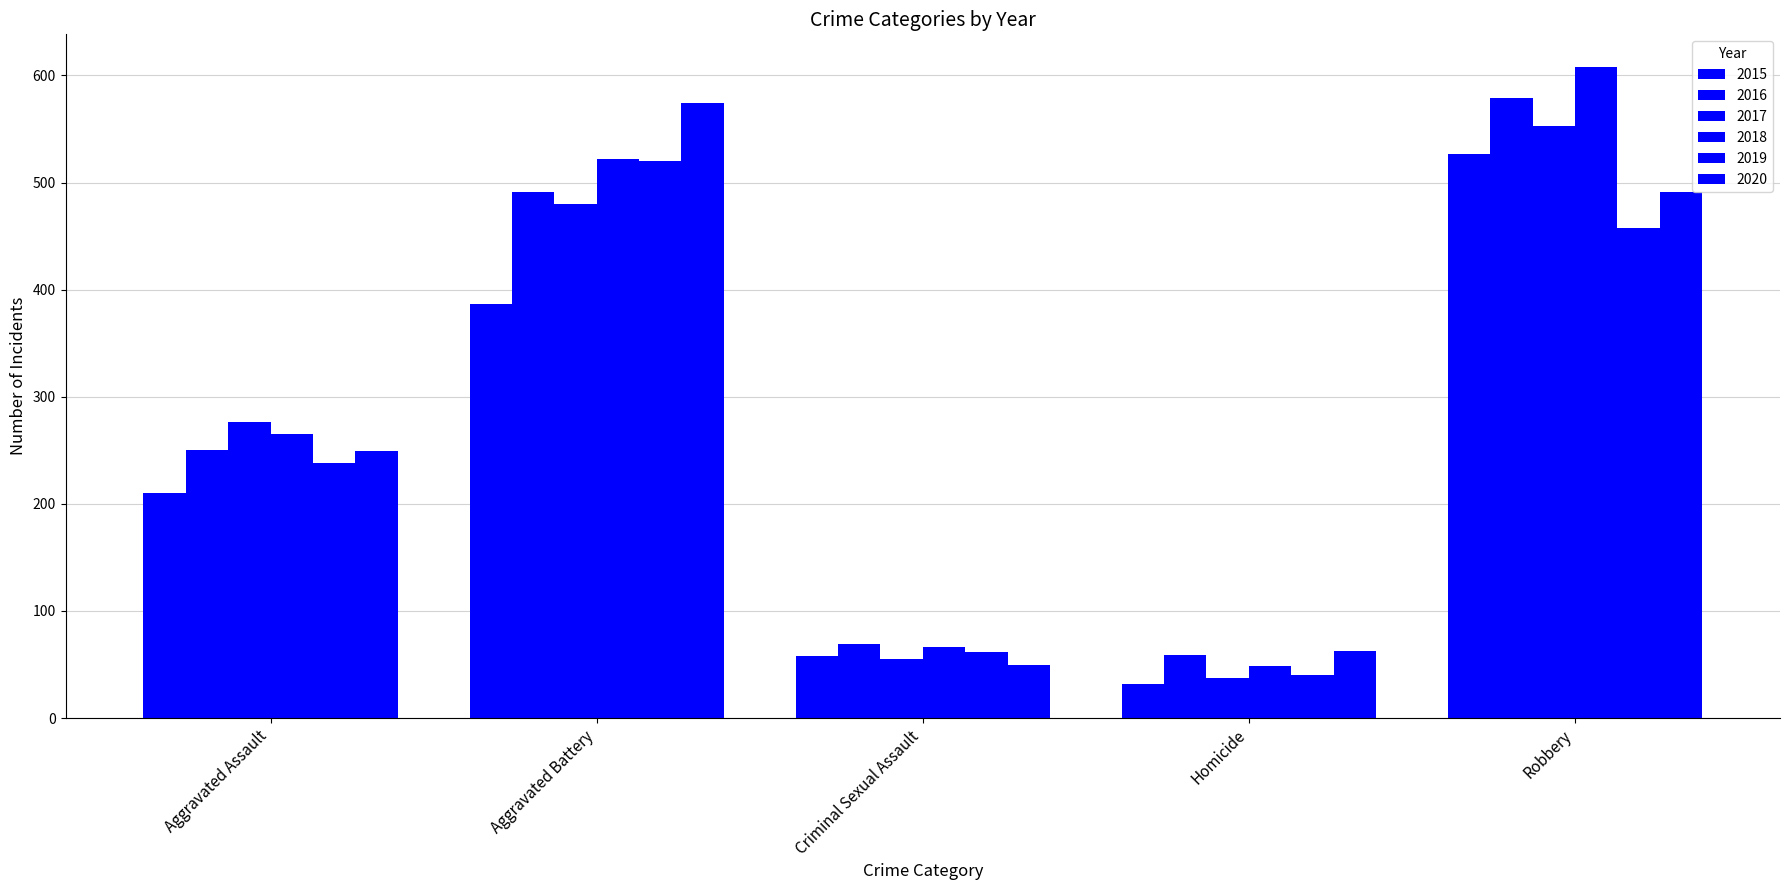

At which label is 2018 closest to 328?

Aggravated Assault